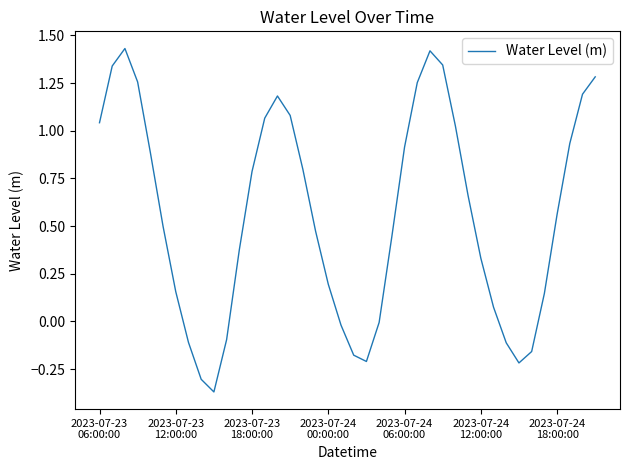

What is the difference between the maximum and minimum values?

1.8